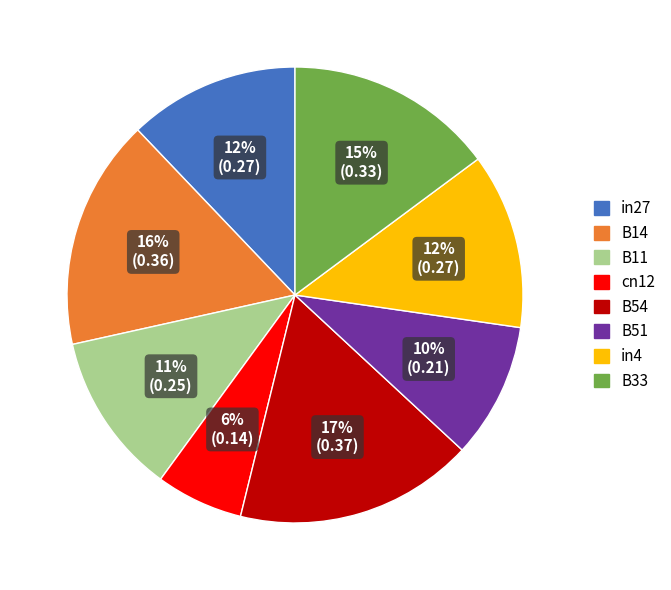

To the nearest percent, what is the average slice percentage?

12%